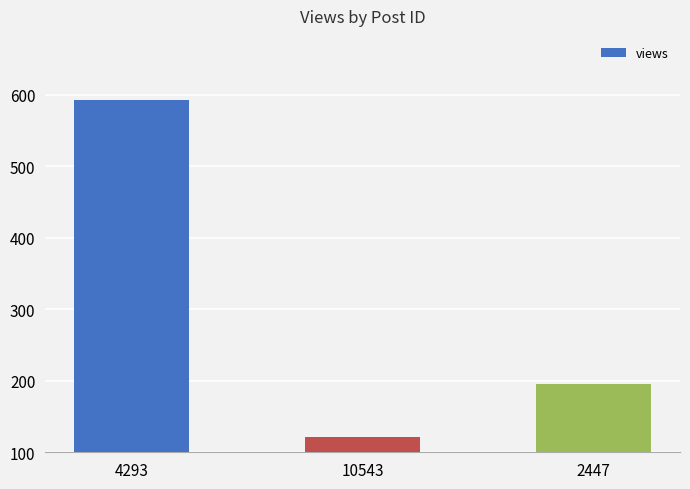

Reading left to right, list all the values displayed in this chart.

4293=593	10543=121	2447=195